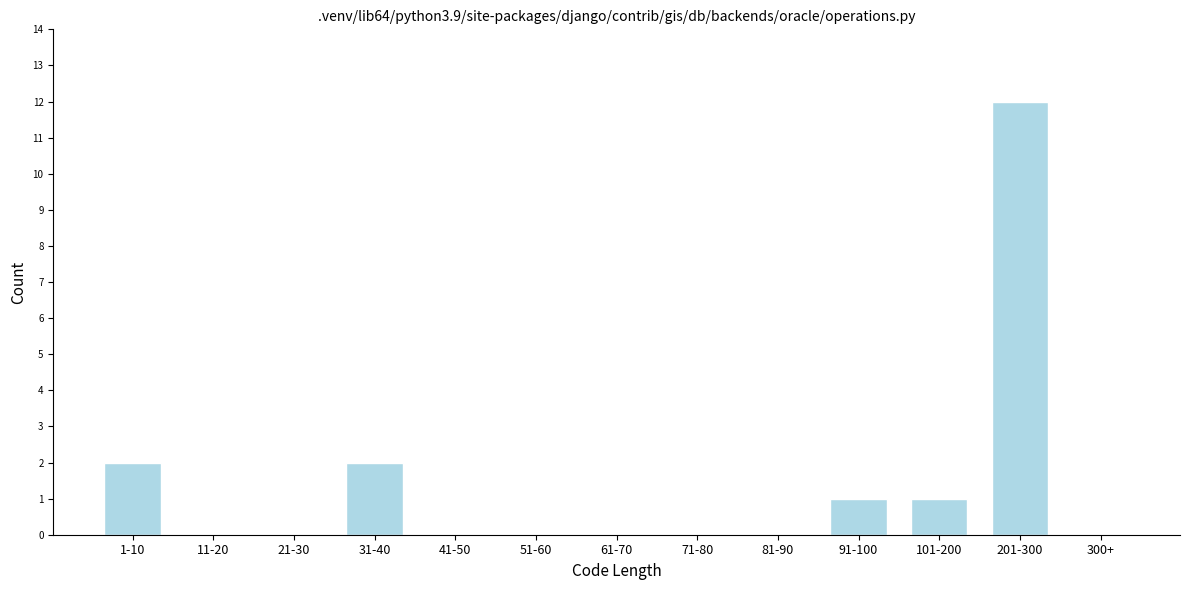

Reading left to right, transcribe all the data shown in this chart.

1-10=2	11-20=0	21-30=0	31-40=2	41-50=0	51-60=0	61-70=0	71-80=0	81-90=0	91-100=1	101-200=1	201-300=12	300+=0